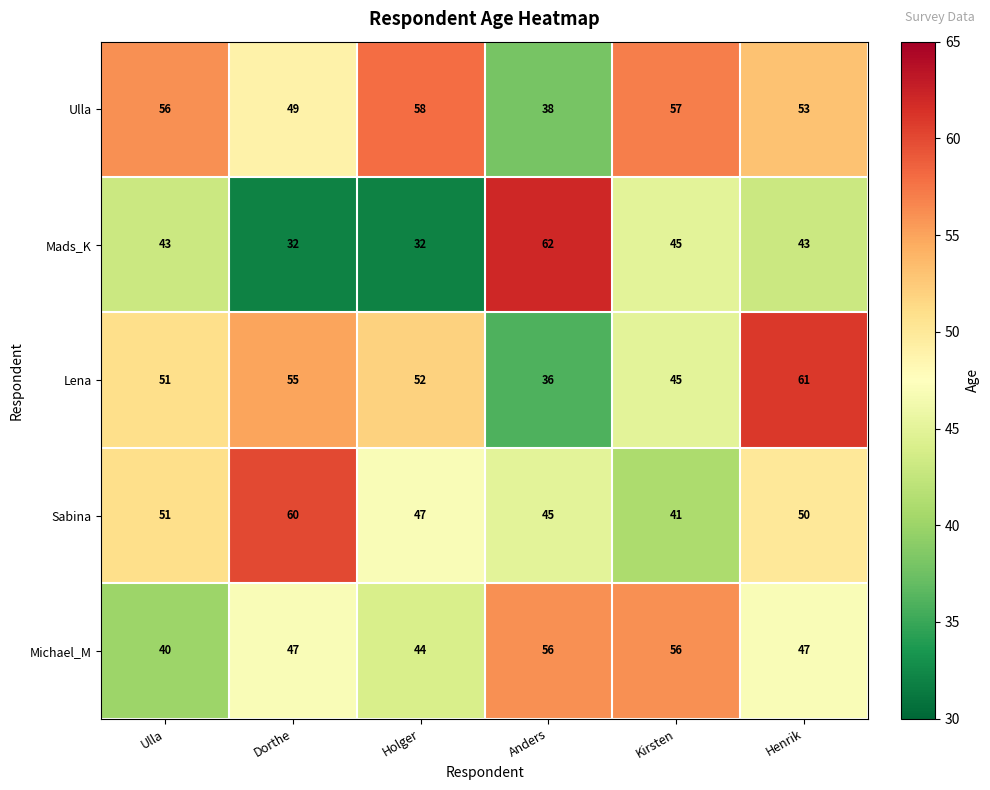

Where does the Lena series first go above 52?

Dorthe